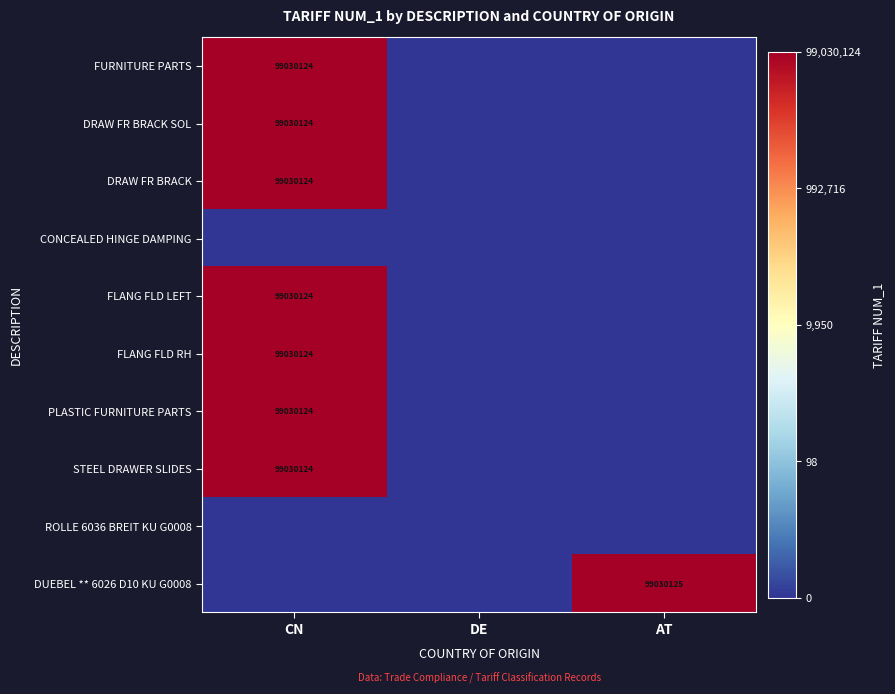

The value of DRAW FR BRACK at CN is 3.1. True or false?

False